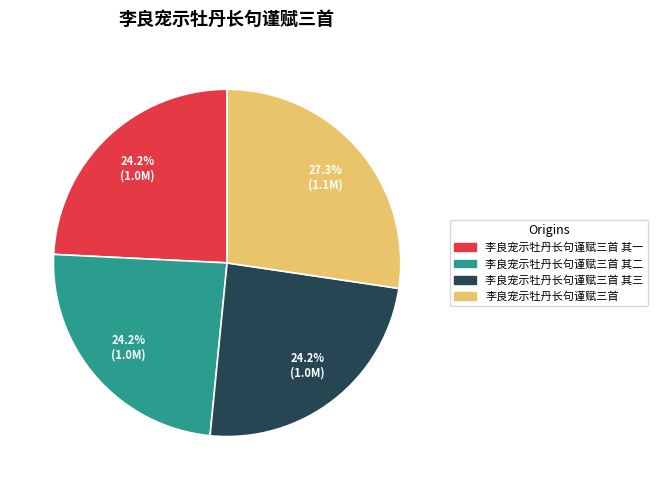

To the nearest percent, what is the average slice percentage?

25%